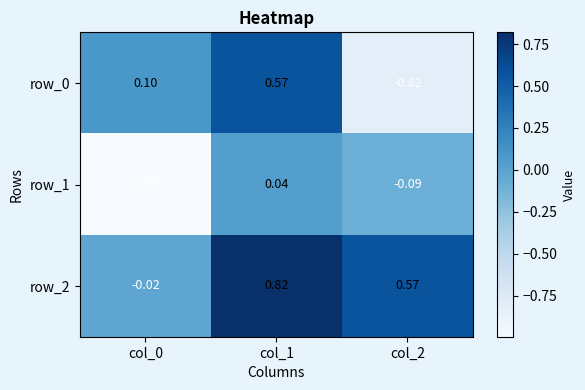

Is the value of row_0 at col_2 greater than the value of row_2 at col_0?

No